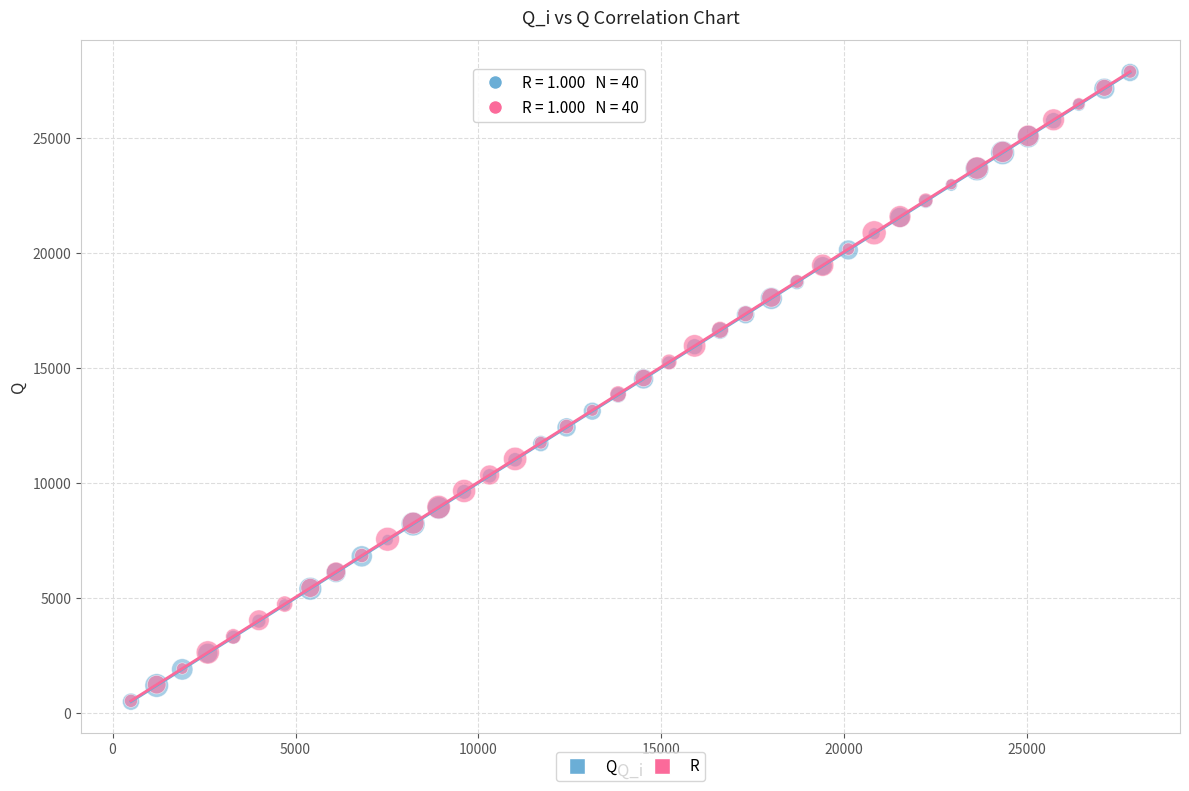

Which series has the widest spread of Y values?

R